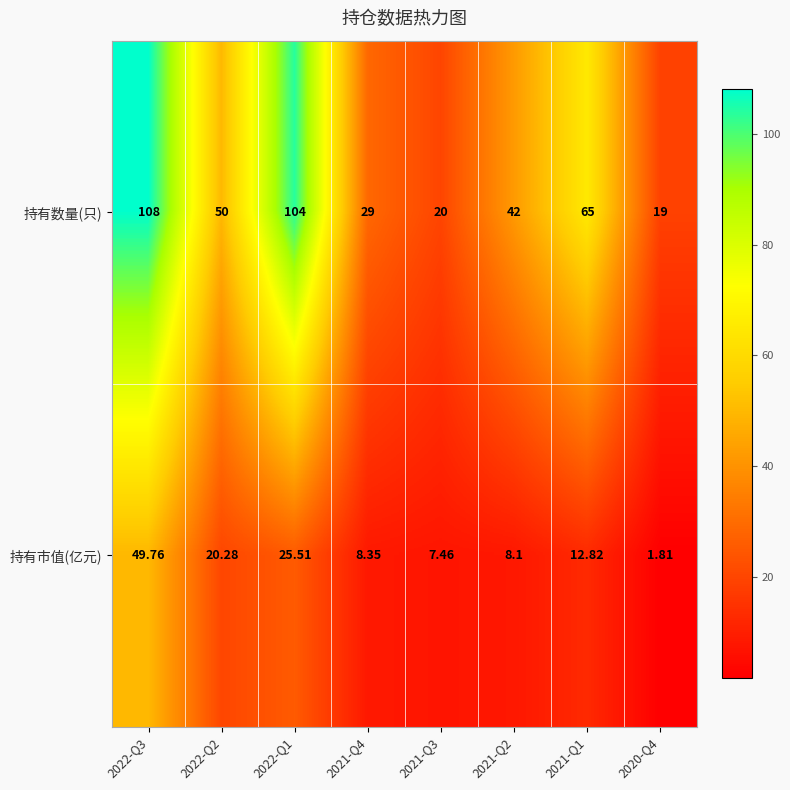

How many categories are shown in the chart?

8